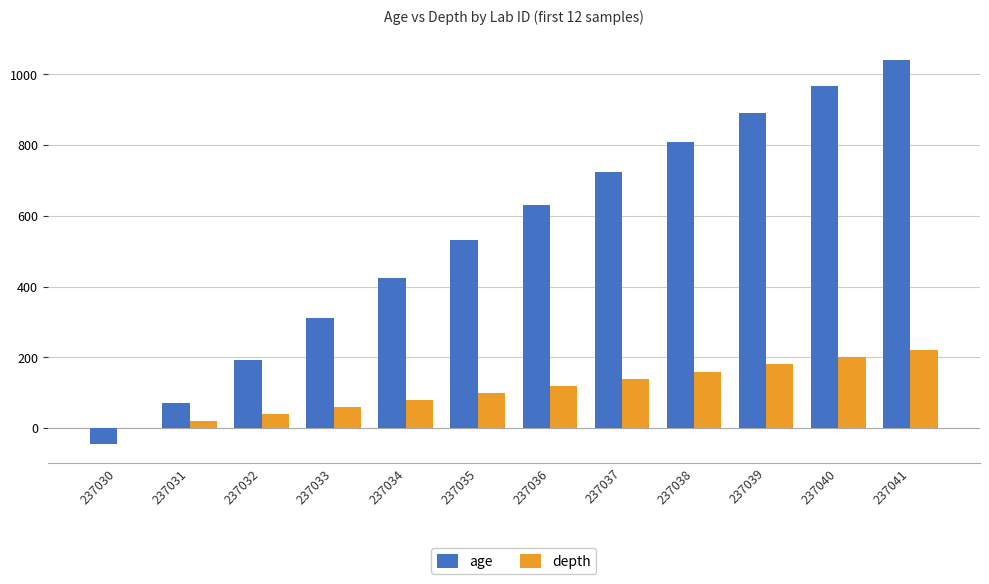

The depth series shows 86 at 237041. True or false?

False